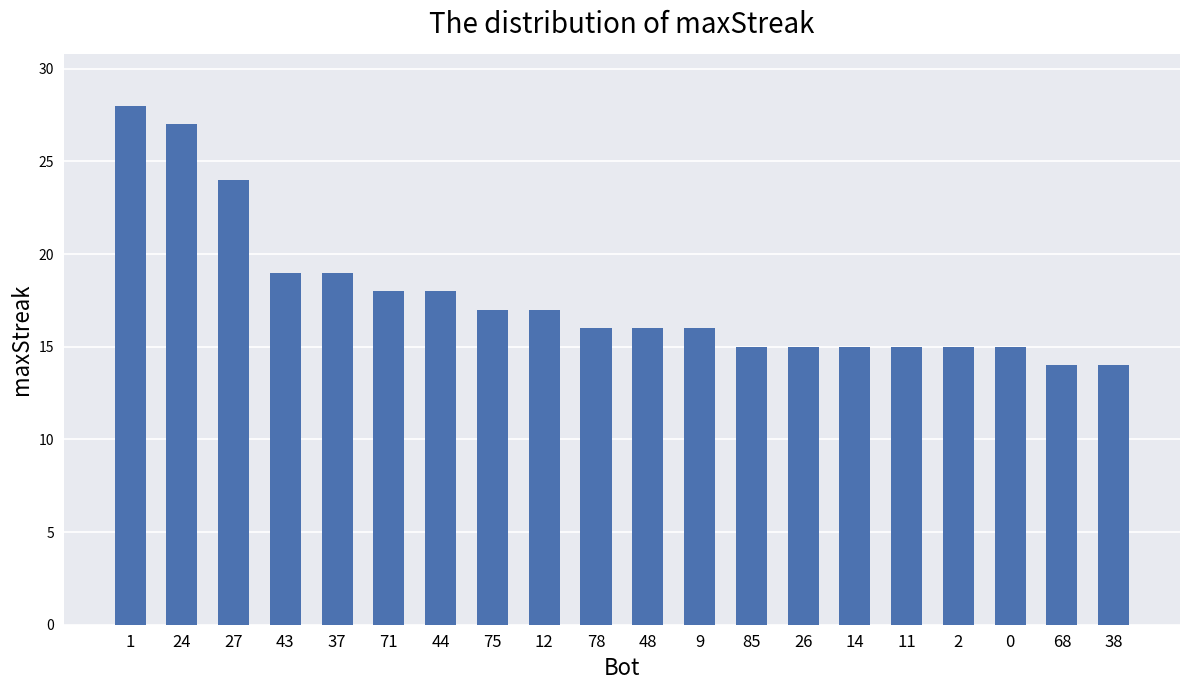

What is the label of the 7th bar from the right?

26